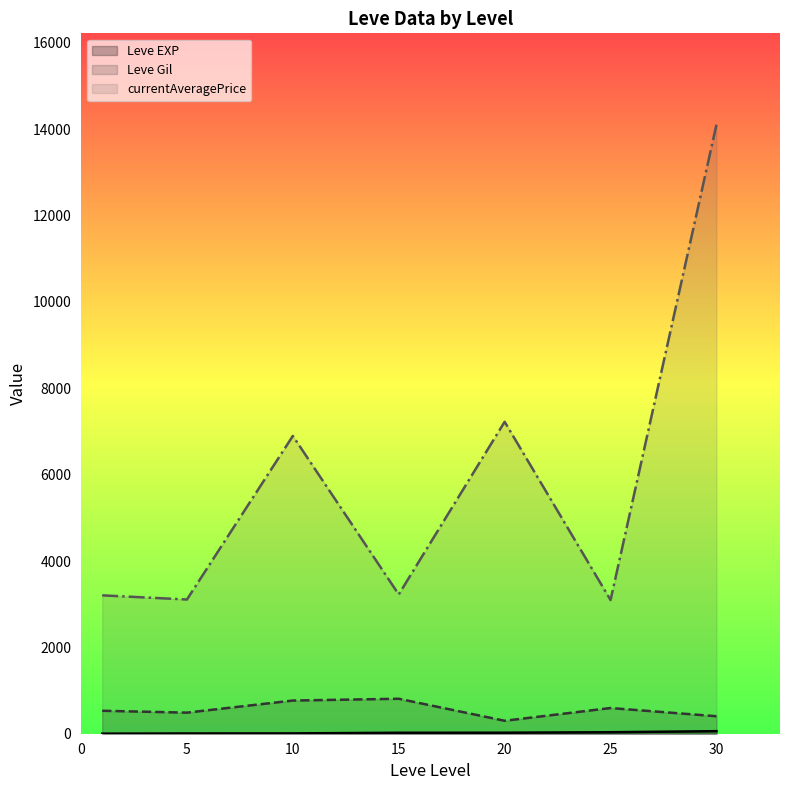

True or false: Leve EXP and currentAveragePrice intersect in this chart.

False